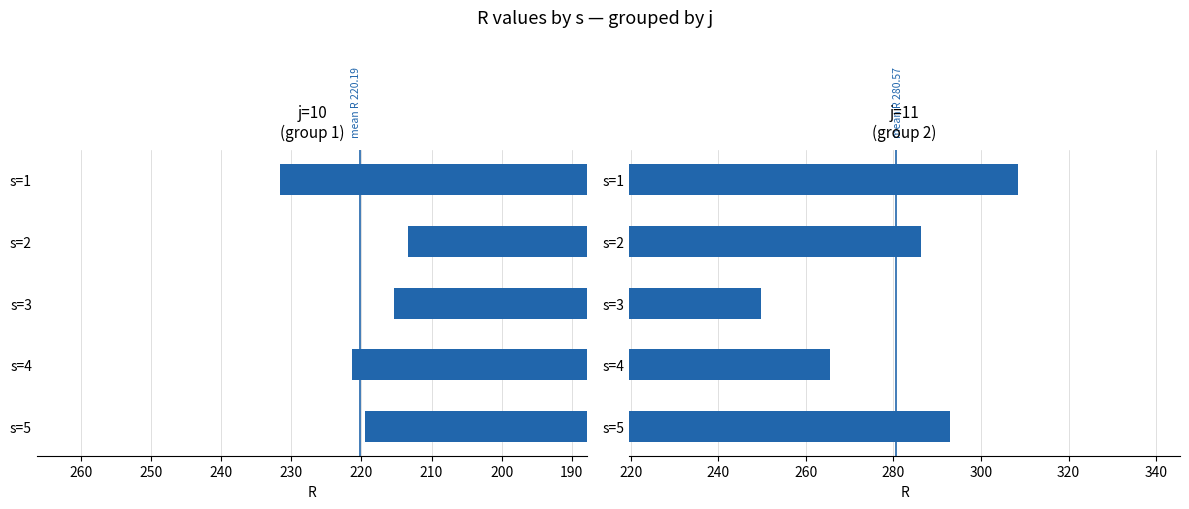

What are all the series names shown in the legend?

j=10, j=11